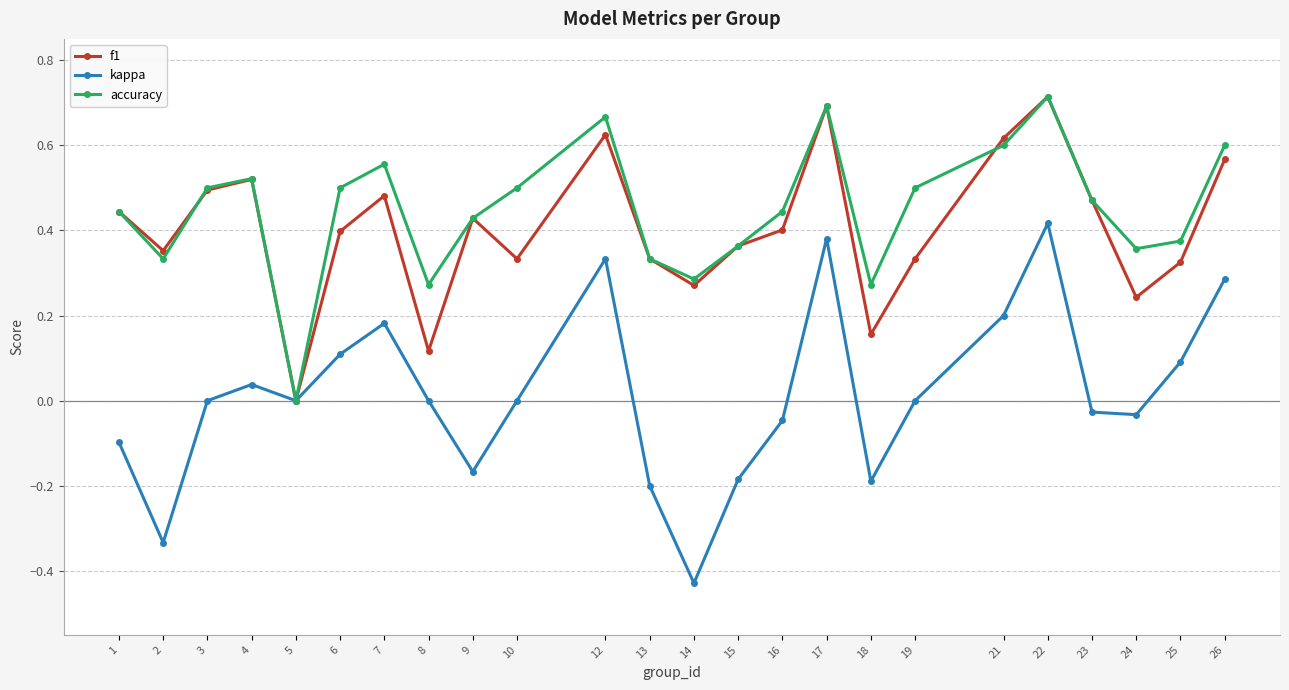

Where is the first local minimum for kappa?

2